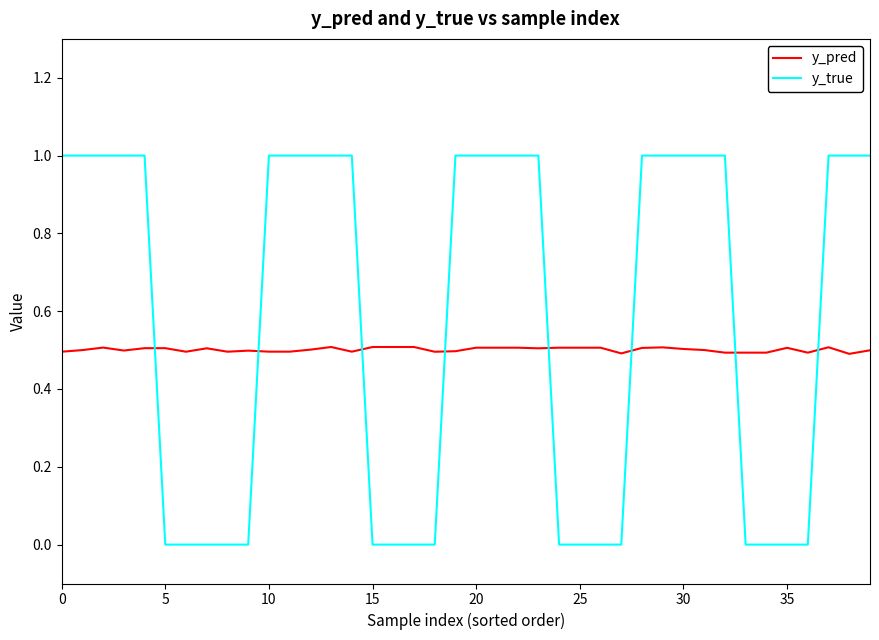

Which series has the largest total across all categories?

y_true